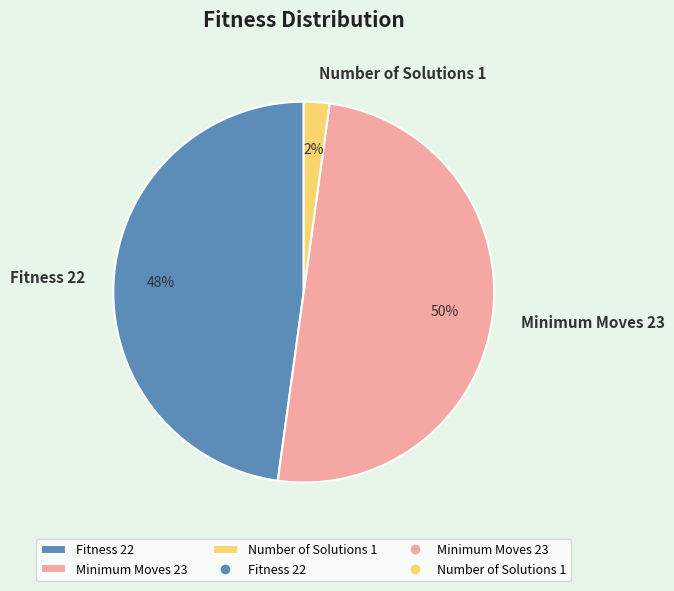

What percentage is the Fitness 22 slice, to the nearest percent?

48%